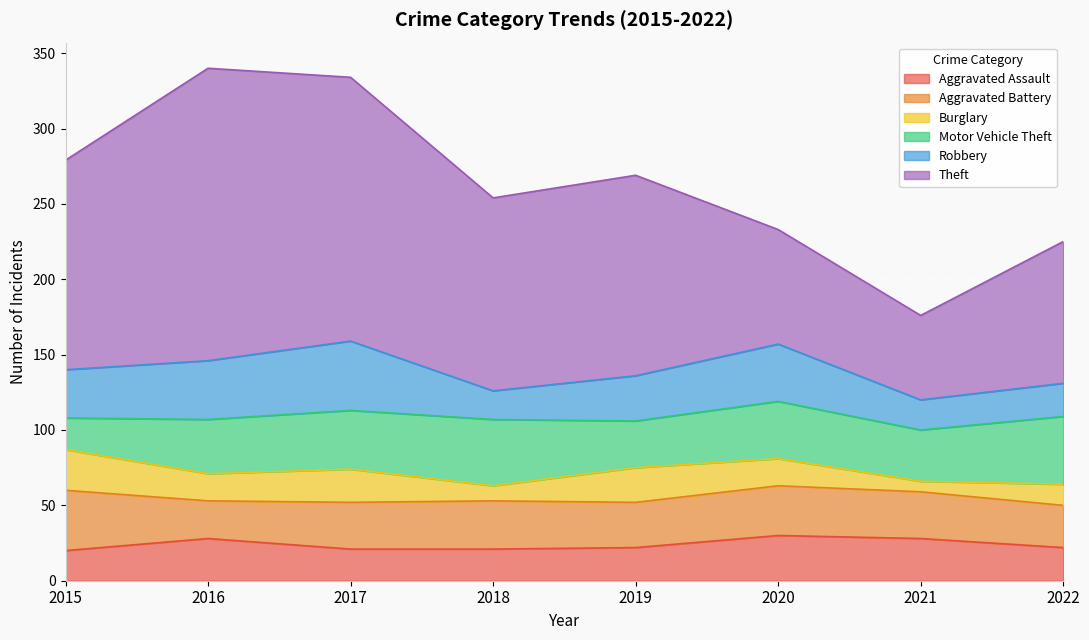

What is the difference between the maximum and second lowest values in the Burglary series?

17